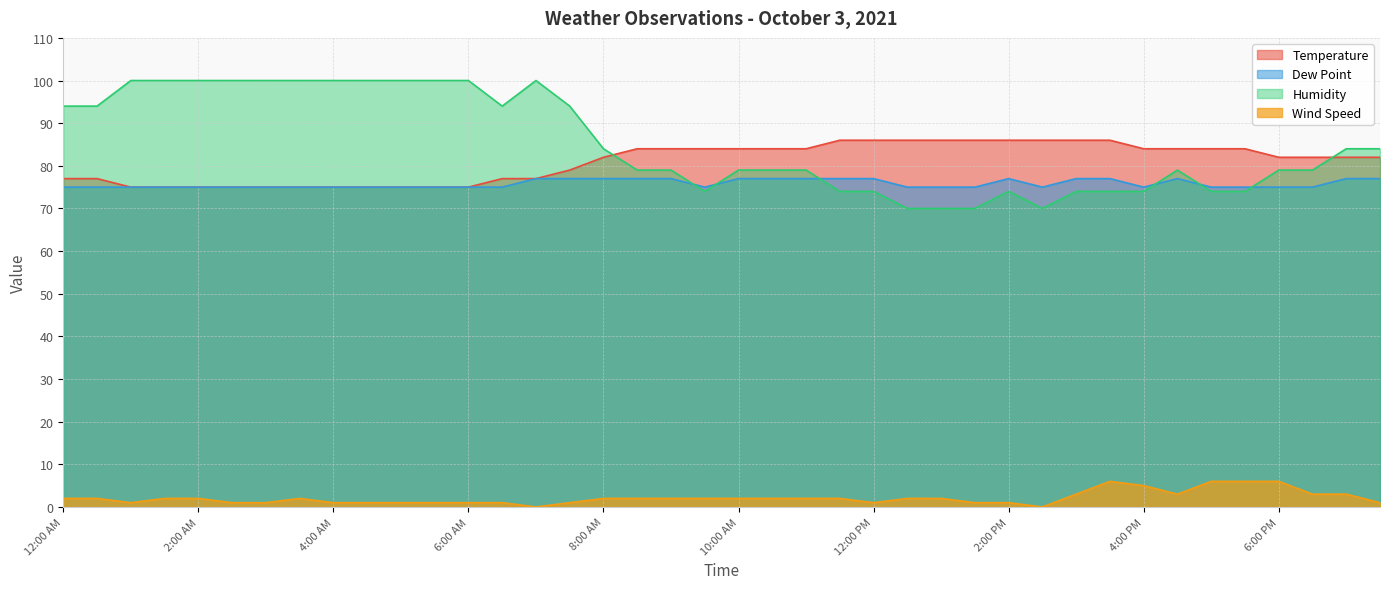

What is the difference between the maximum and minimum values in the Wind Speed series?

6